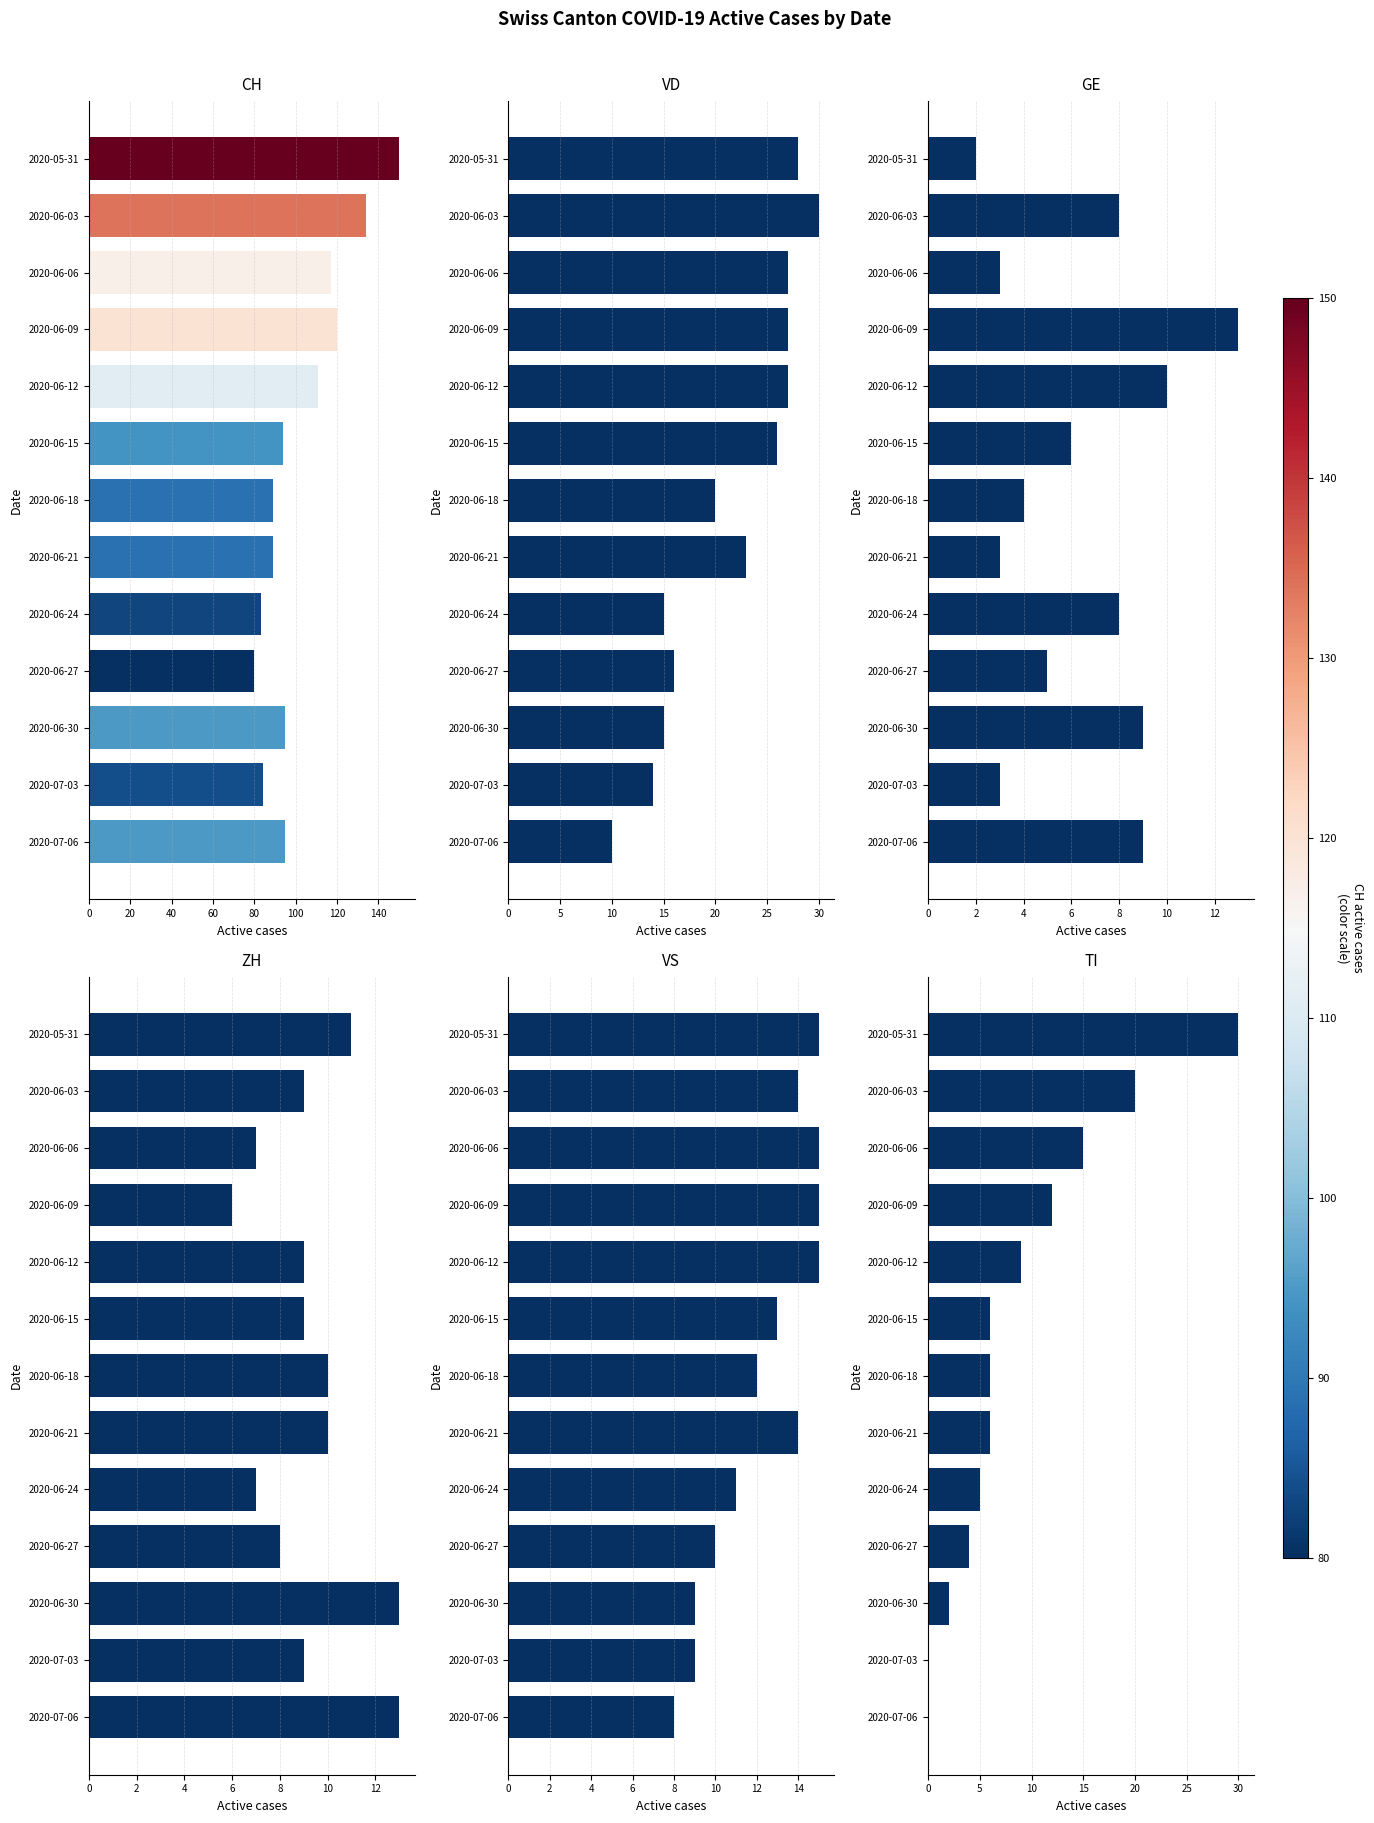

Is the value of VS at 2020-06-21 greater than the value of CH at 2020-06-06?

No